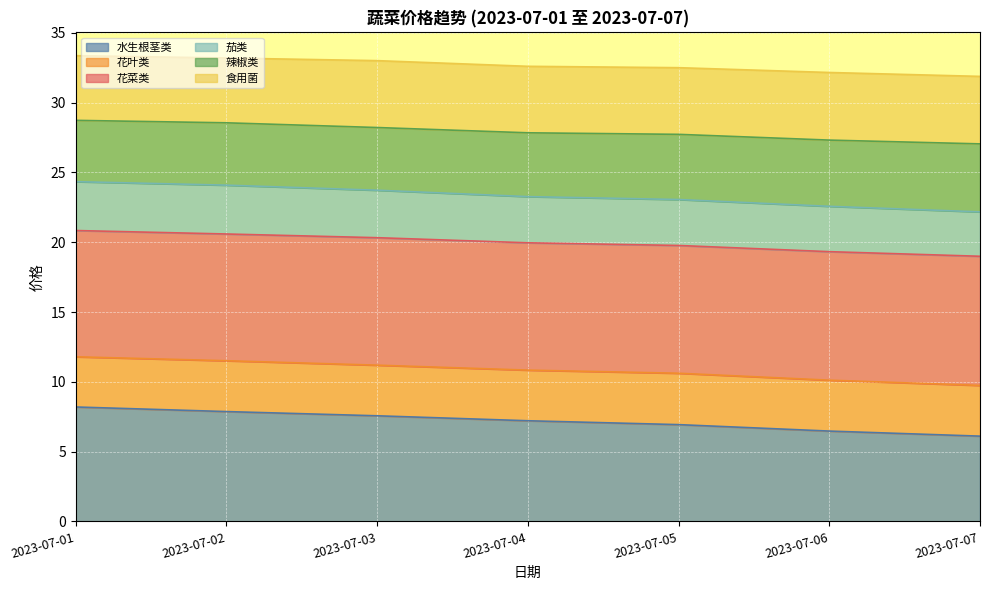

Which category has the lowest value in the 水生根茎类 series?

2023-07-07